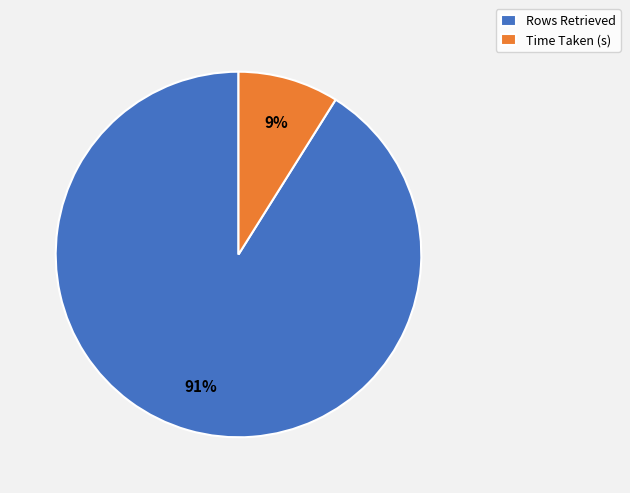

The Time Taken (s) slice represents 19% of the pie. True or false?

False